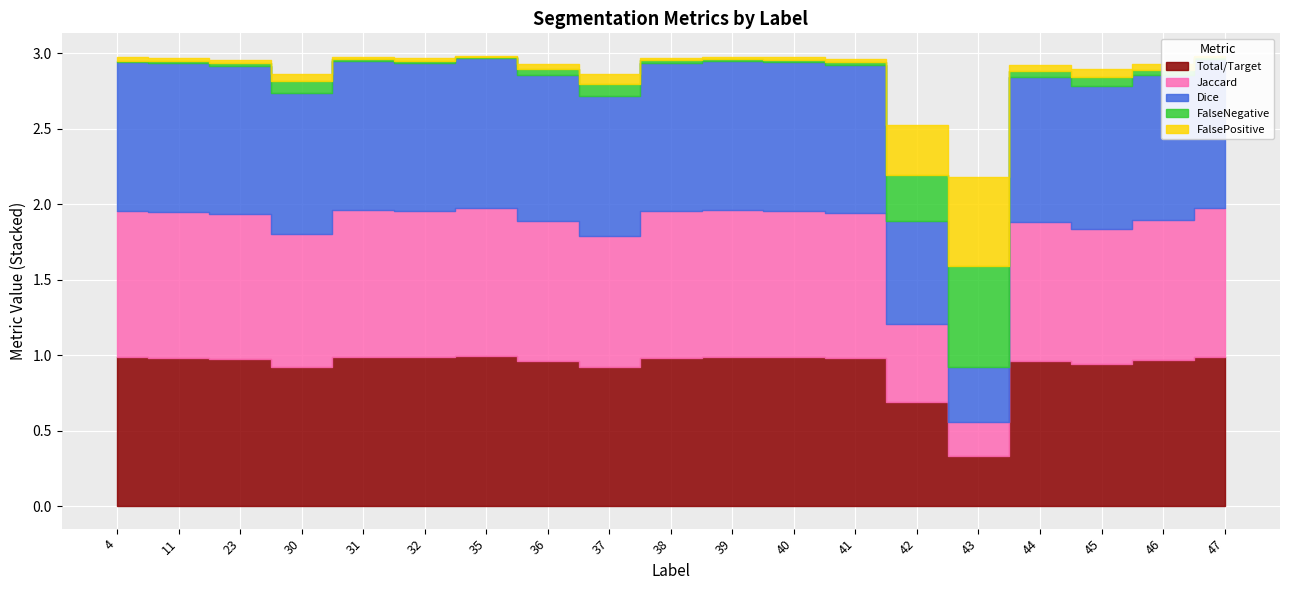

At which category does the chart reach its peak across all series?

35